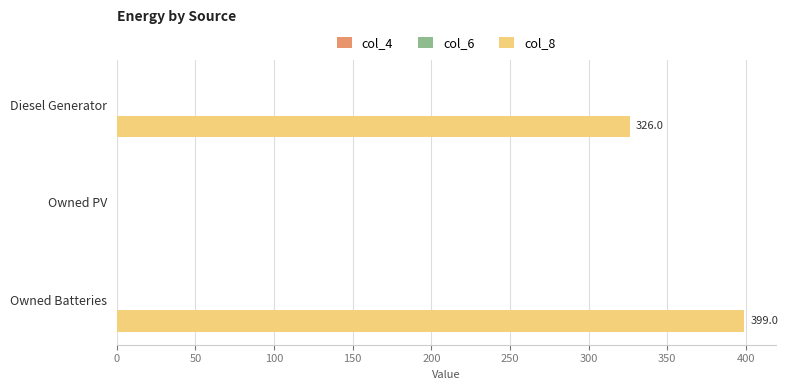

What is the sum of all col_8 values?

725.0